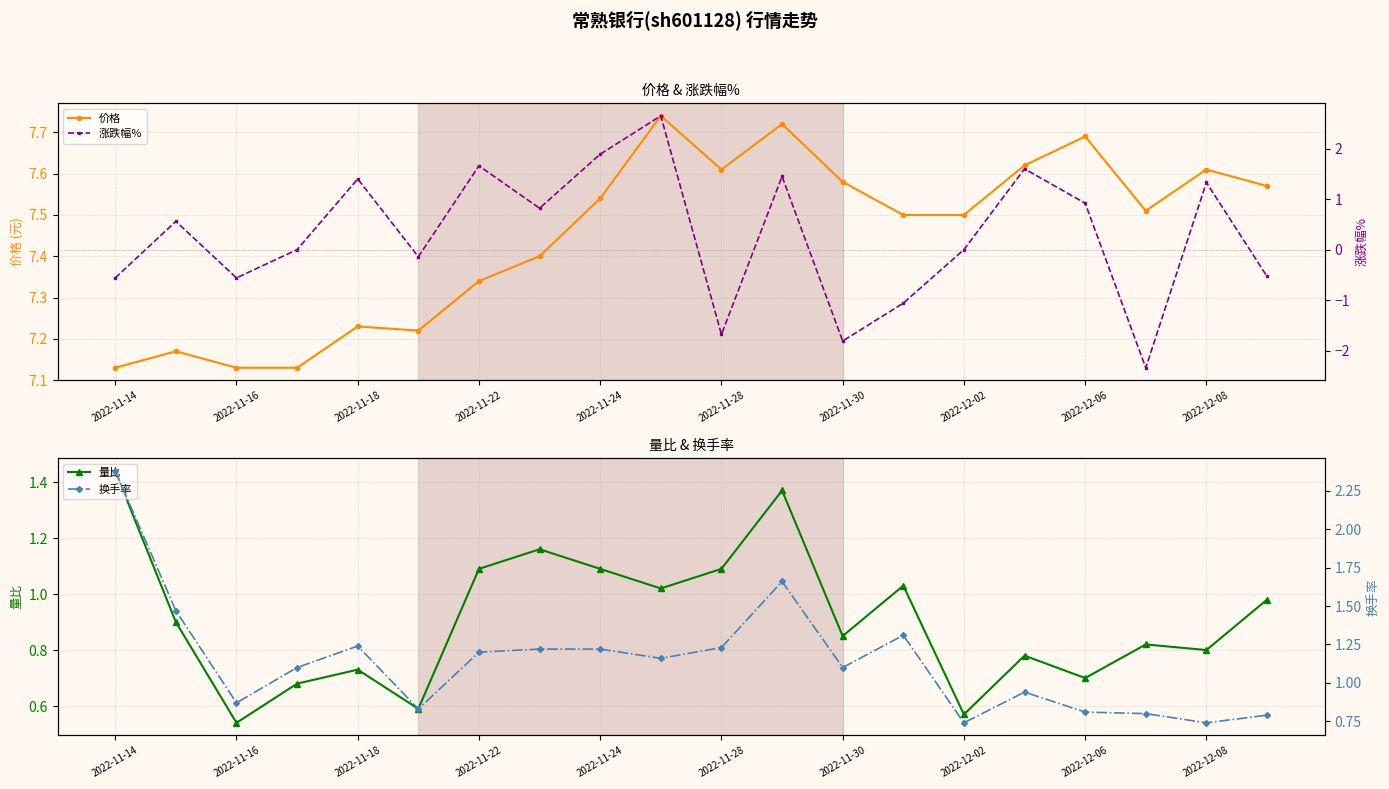

The value of 价格 at 2022-11-14 is 10.8. True or false?

False